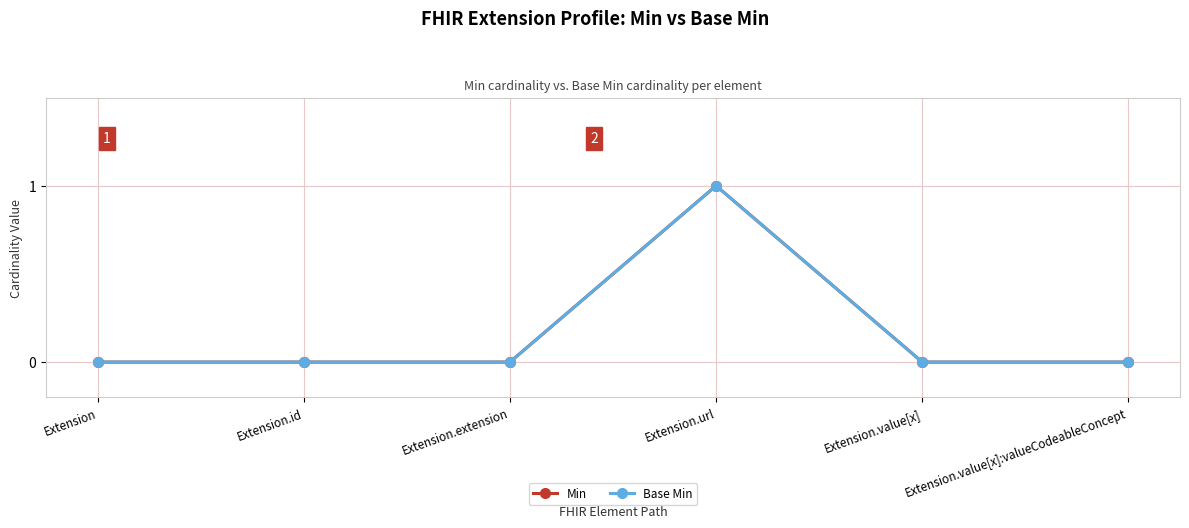

Is this an area chart (filled region under the line)?

No